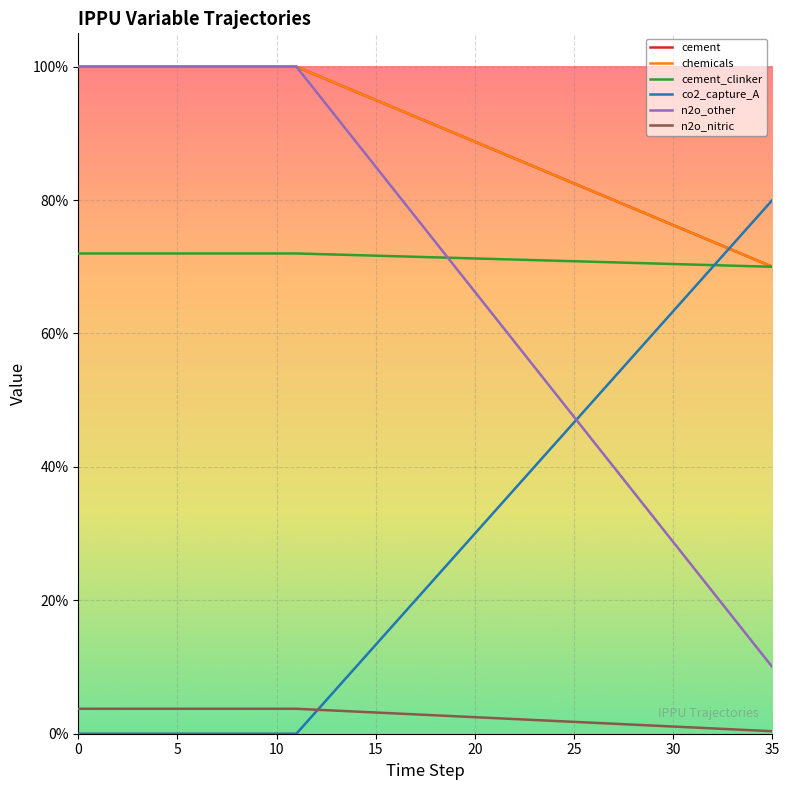

Which series has the largest total across all categories?

cement